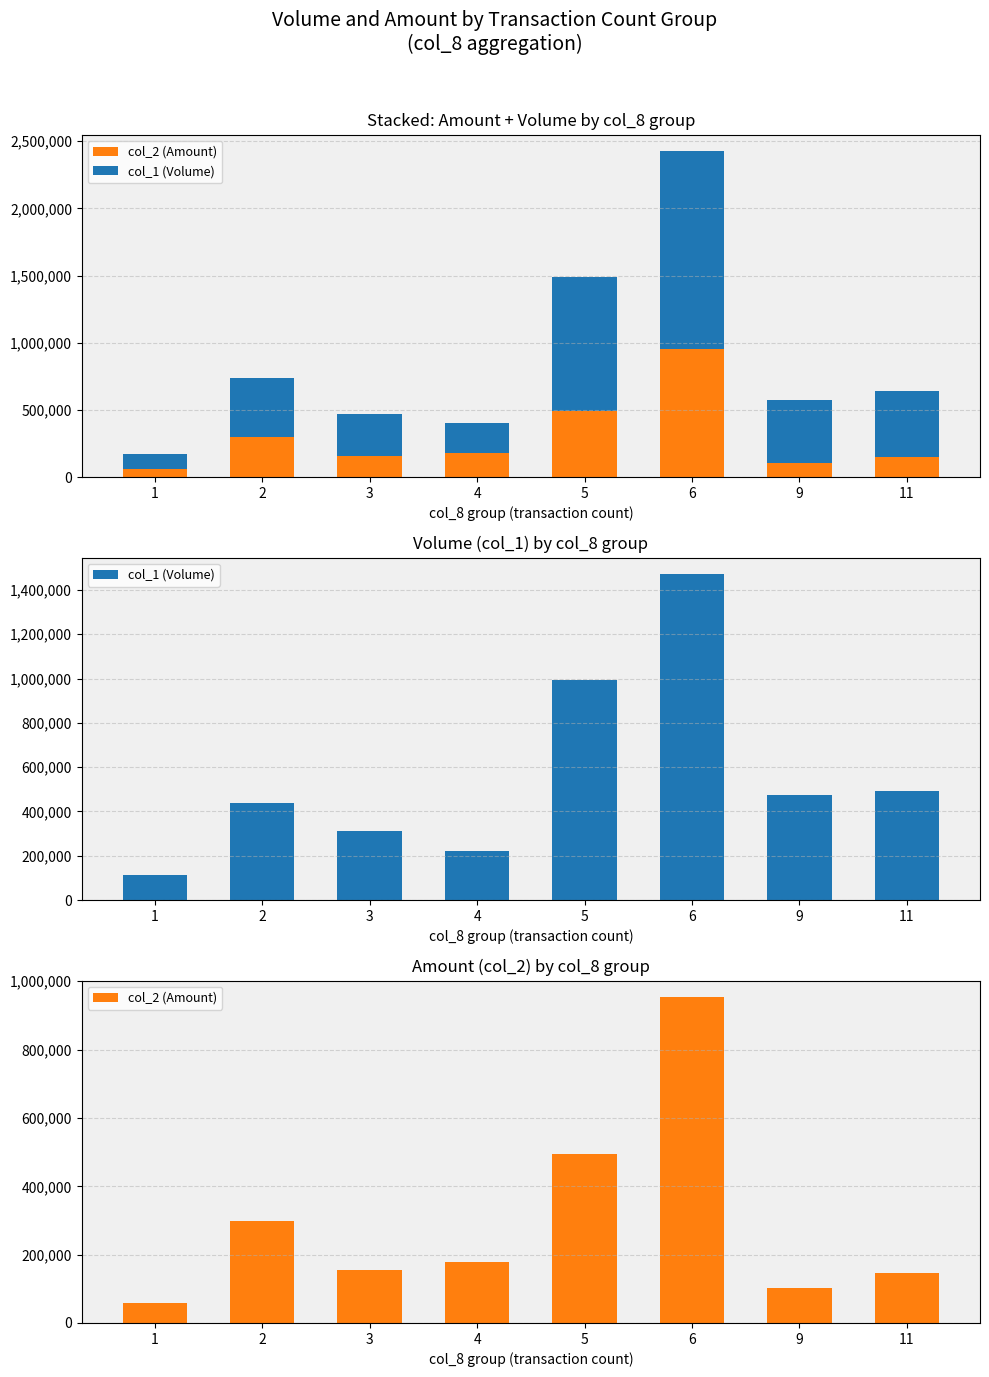

At which category does the chart reach its minimum across all series?

1